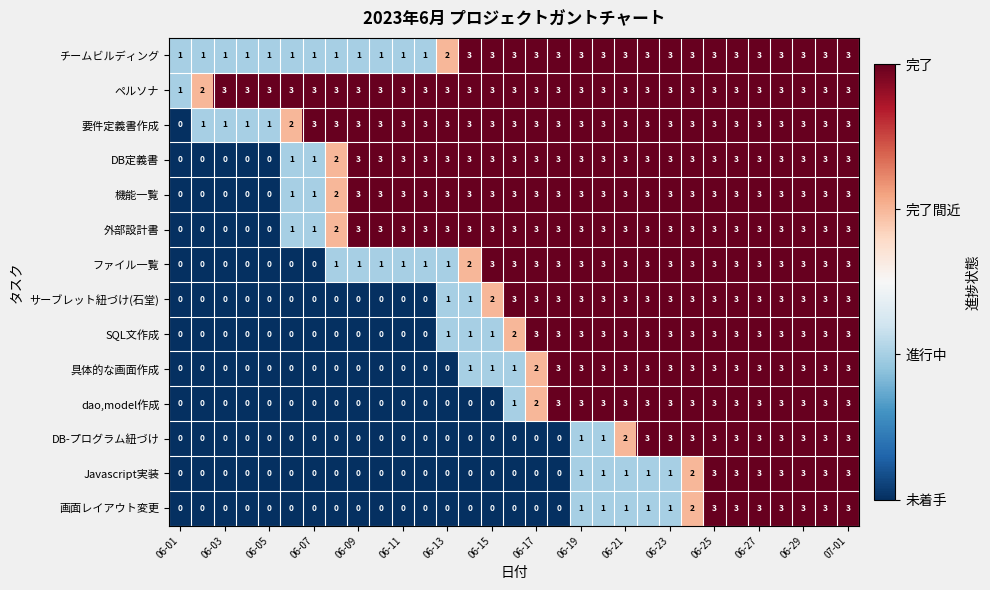

How many 画面レイアウト変更 values are between 0 and 2?

24